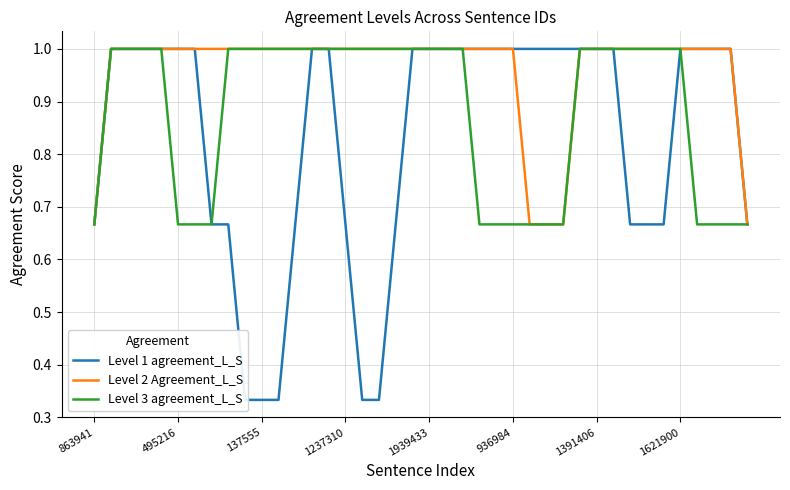

What is the maximum value shown in the chart?

1.0